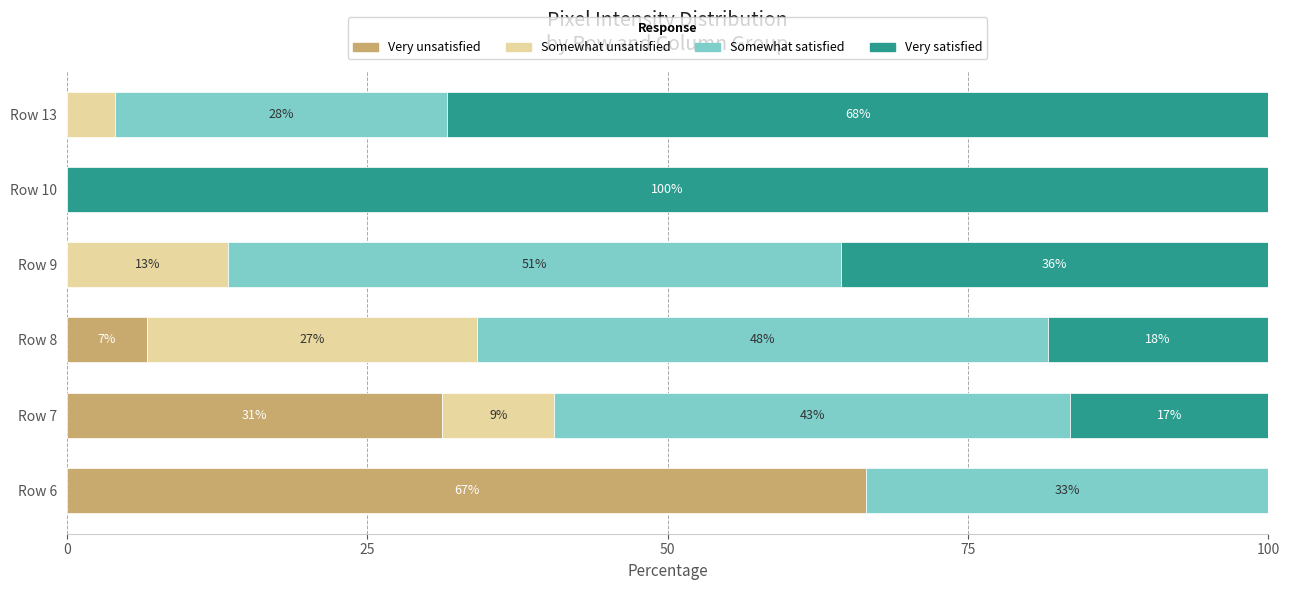

What are all the series names shown in the legend?

Very unsatisfied, Somewhat unsatisfied, Somewhat satisfied, Very satisfied